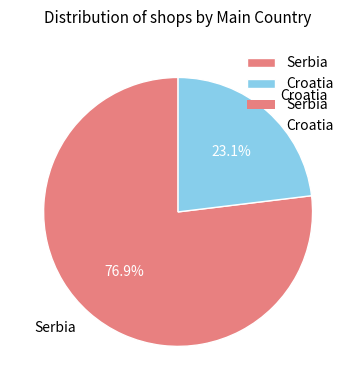

To the nearest percent, what is the combined percentage of Serbia and Croatia?

100%